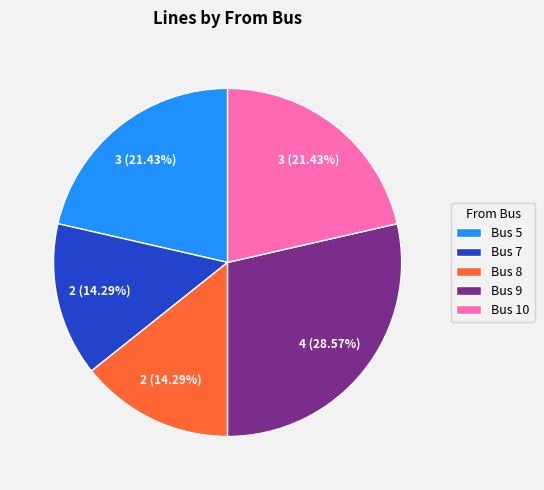

To the nearest percent, what is the combined percentage of Bus 8 and Bus 7?

29%